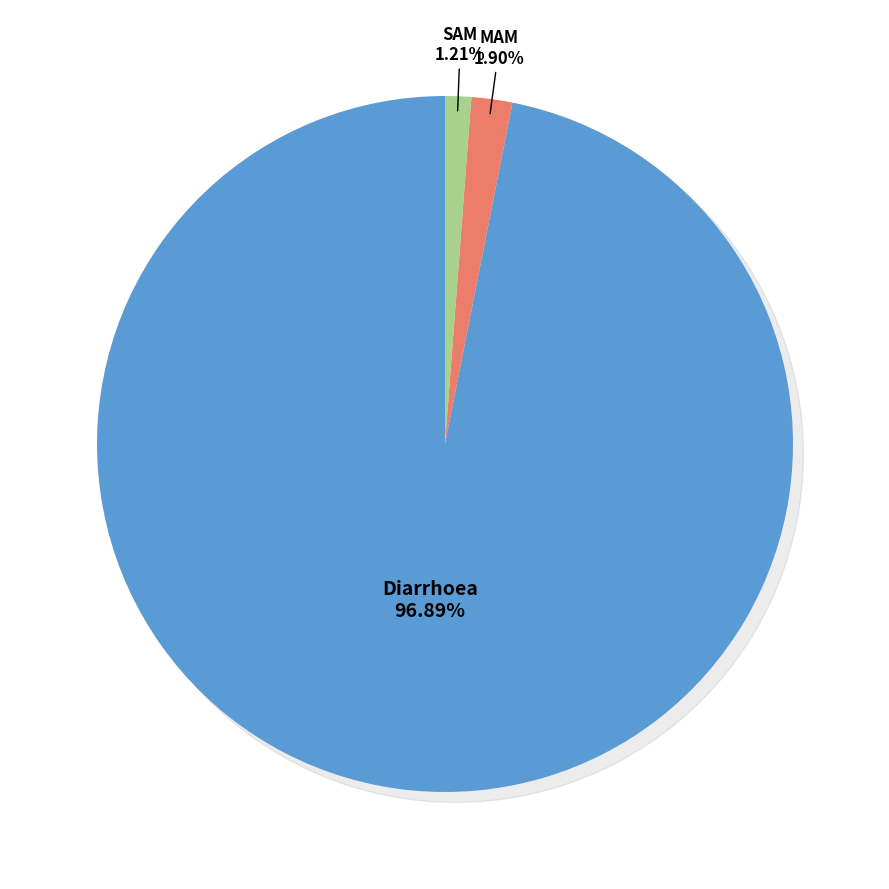

Is it true that SAM is 1% of the pie?

True